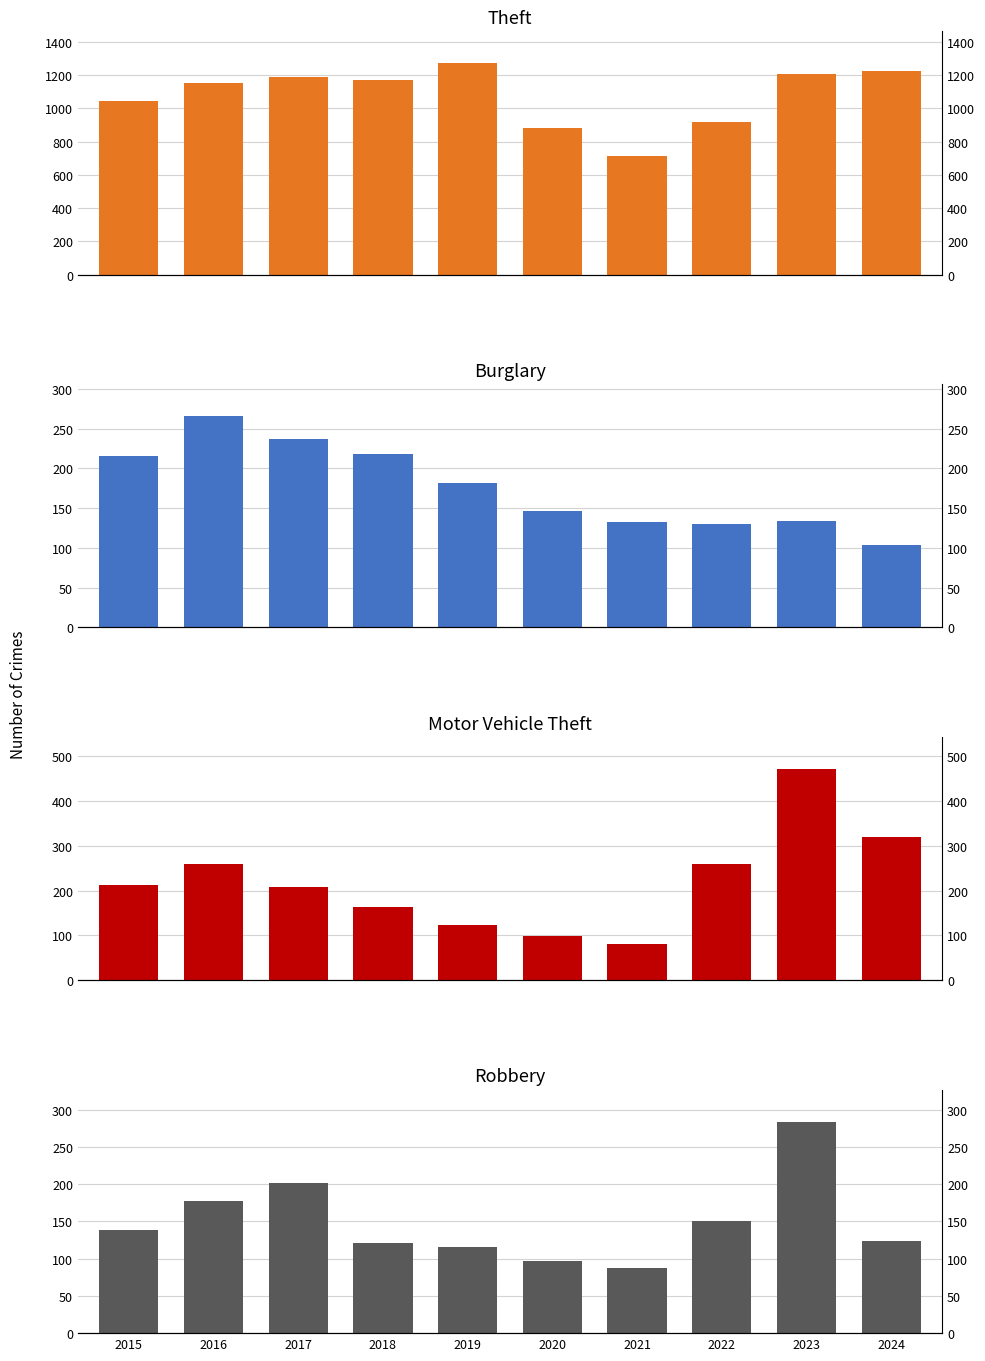

What is the value of the Burglary bar at the 5th from the left?

182